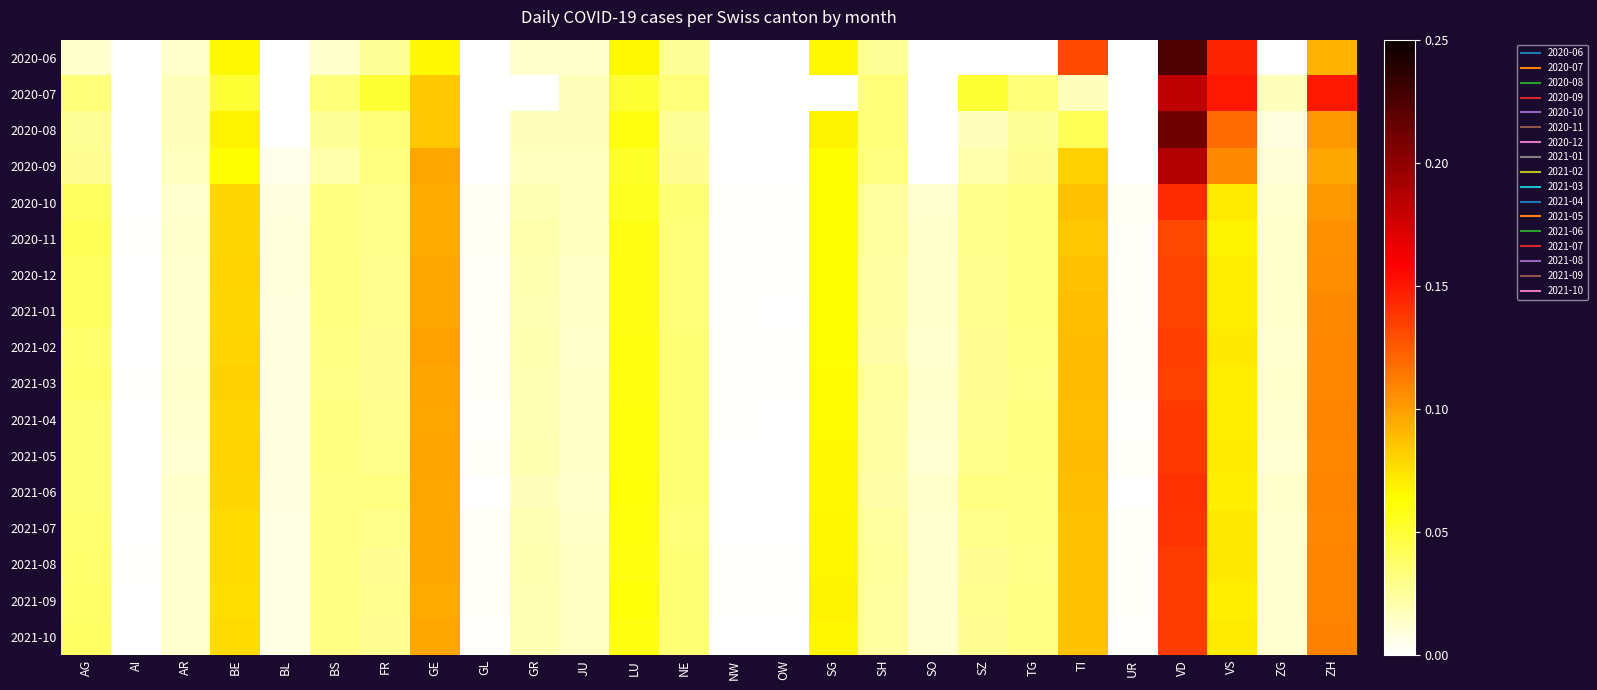

Which category has the highest value across all series?

VD